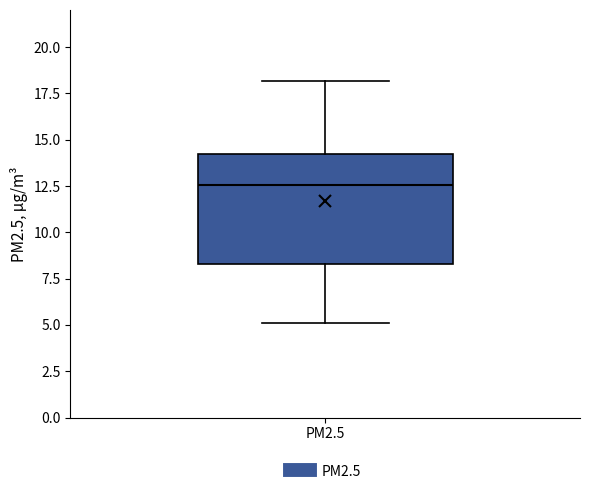

Read this box plot against the y-axis: the position of the median line, the range covered by the box, and the ends of both whiskers. The values are not printed on the chart, so give them approximately, as read against the axis.

median 12.5, box 8.5 to 14.0, whiskers 5.0 to 18.0